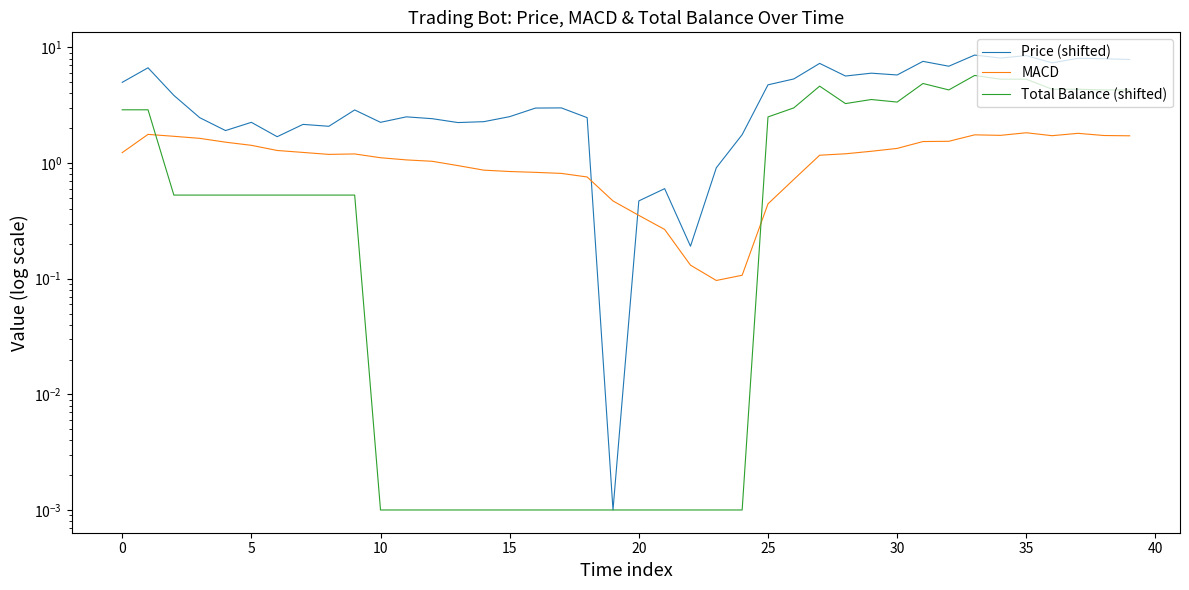

List the series in order of their overall mean, highest first.

Price (shifted), Total Balance (shifted), MACD